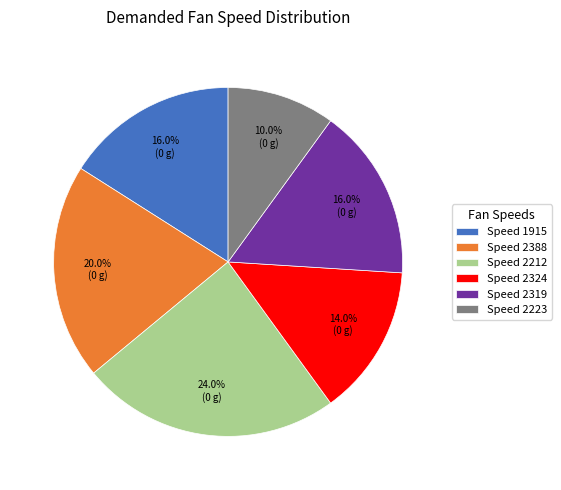

Does any single category account for the majority?

No